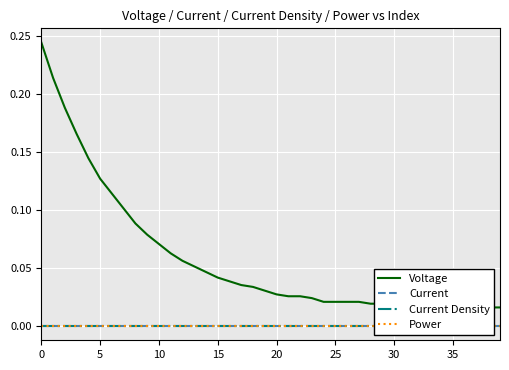

The value of Power at 36 is 0.0. True or false?

True